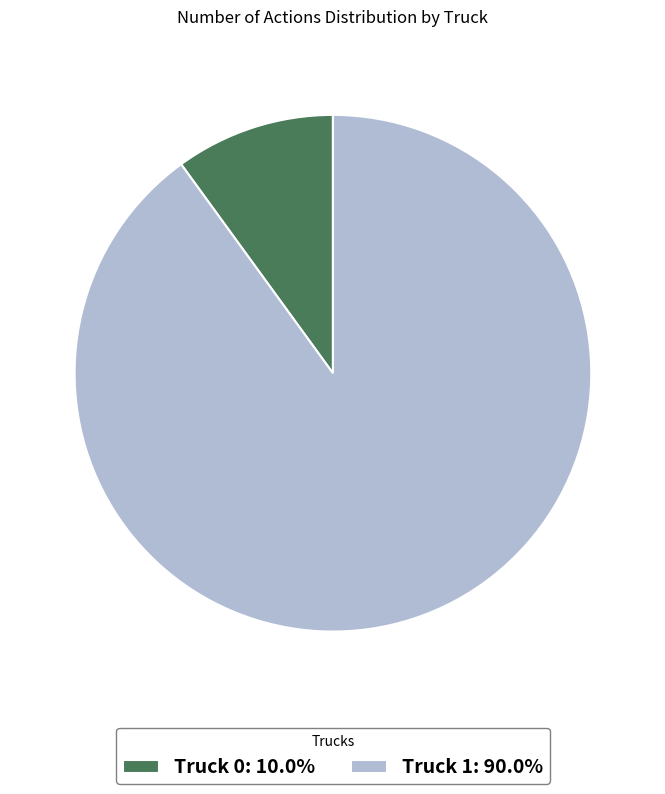

Is the sum of Truck 0: 10.0% and Truck 1: 90.0% greater than half?

Yes